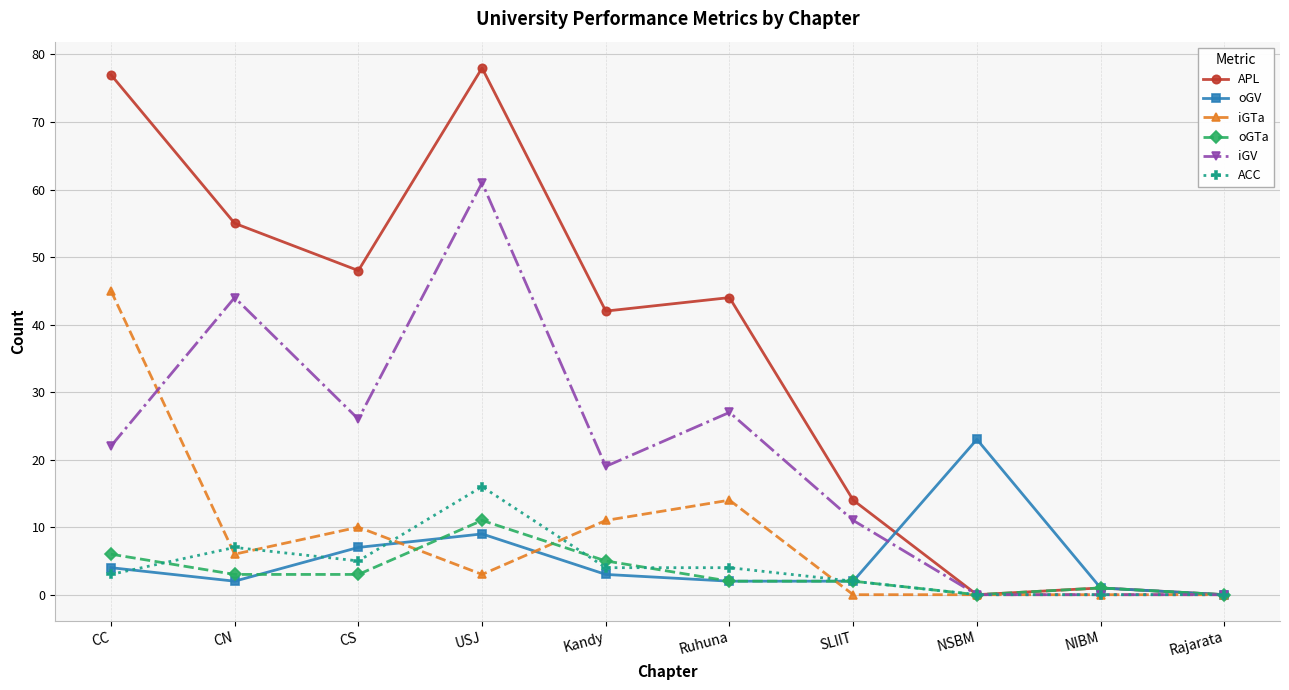

What is the difference between the oGTa values at CS and SLIIT?

1